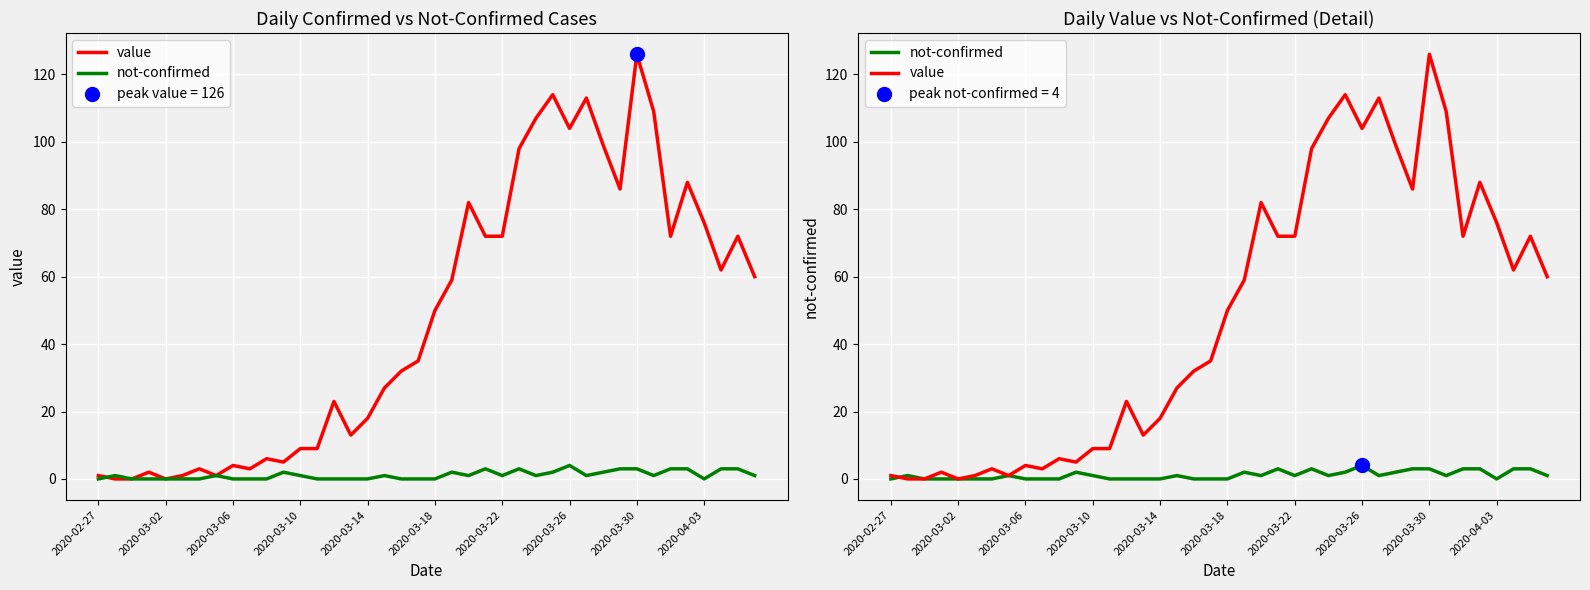

How many times do not-confirmed and value cross each other?

1